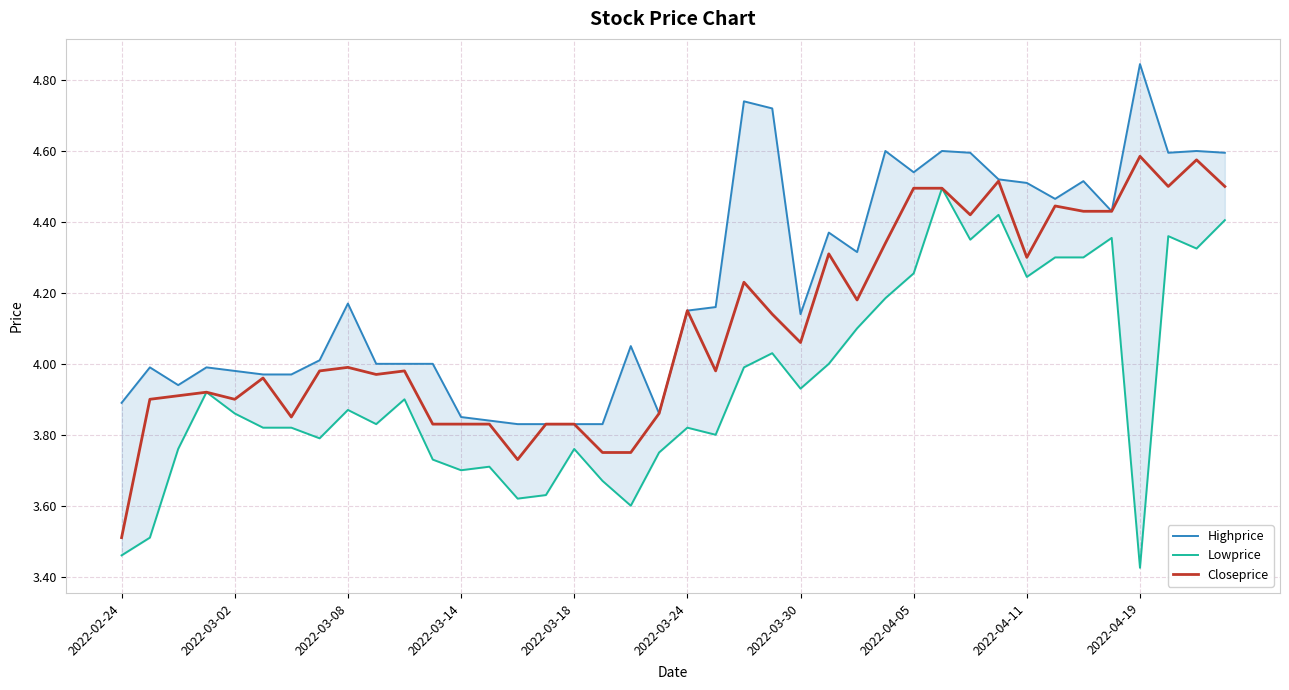

True or false: Closeprice has a value of 2.3 at 2022-03-08.

False